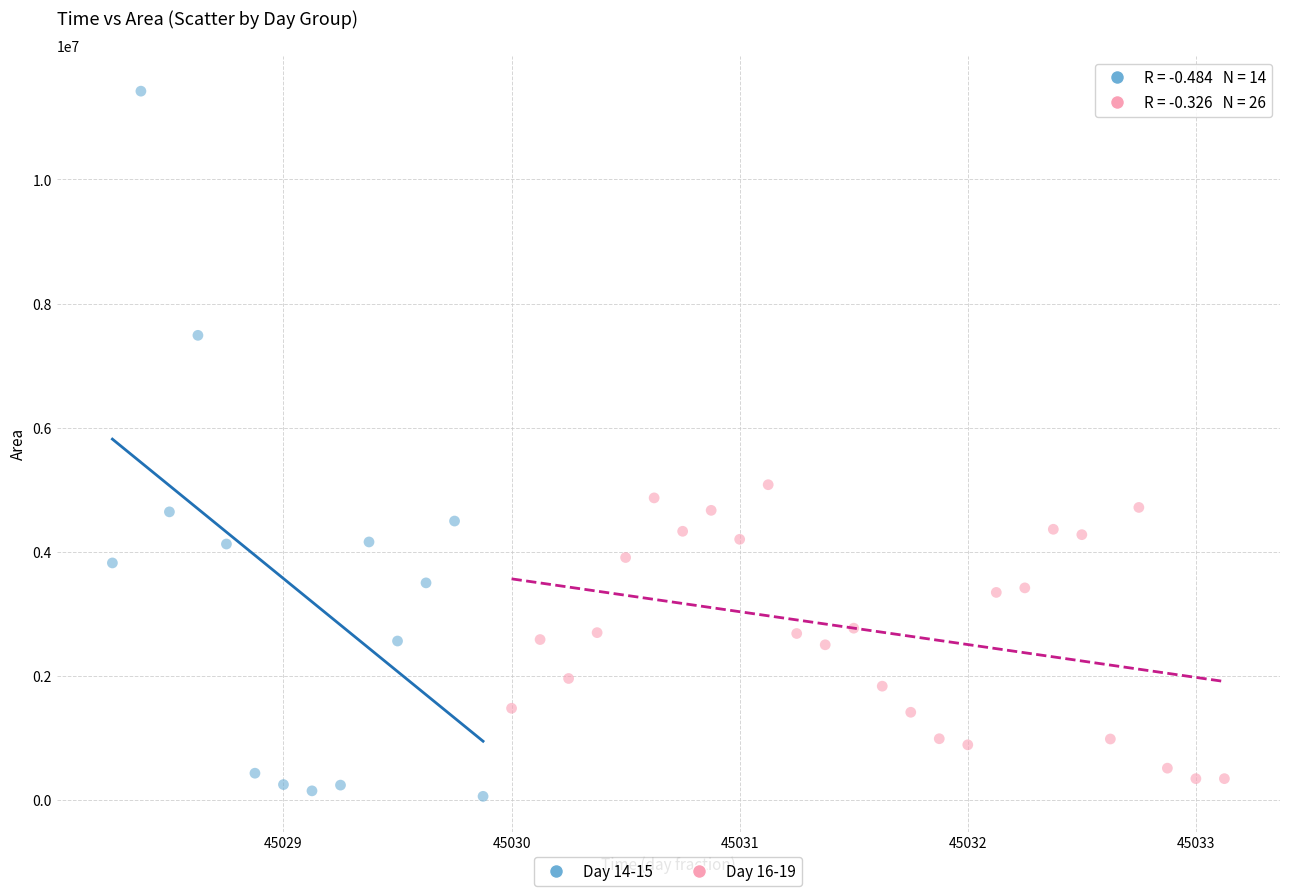

What are all the series names shown in the legend?

Day 14-15, Day 16-19